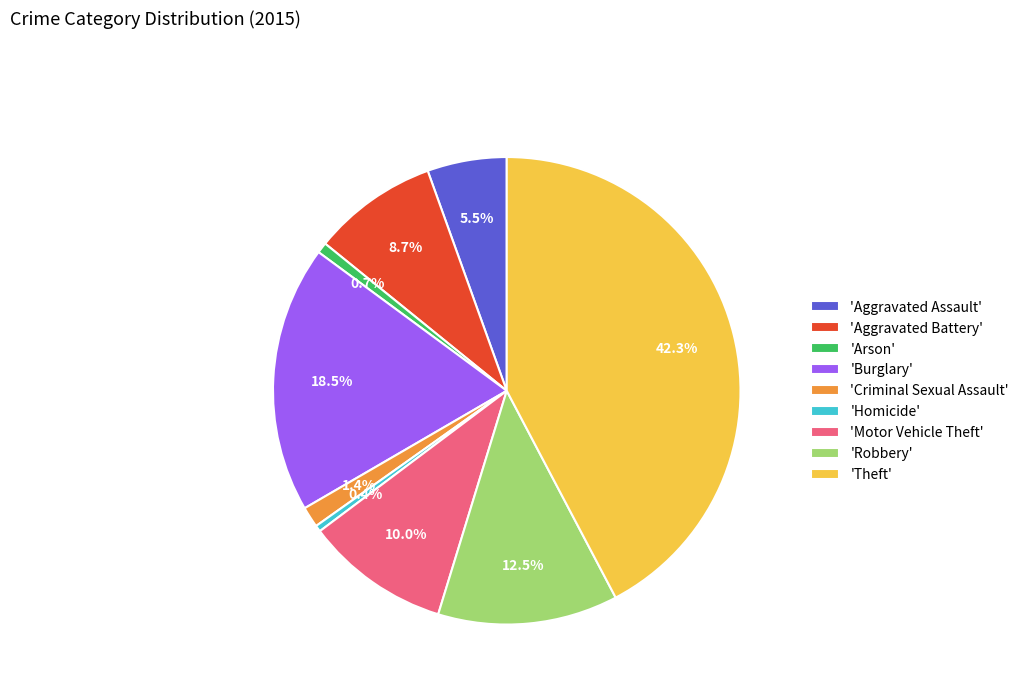

Does any single category account for the majority?

No